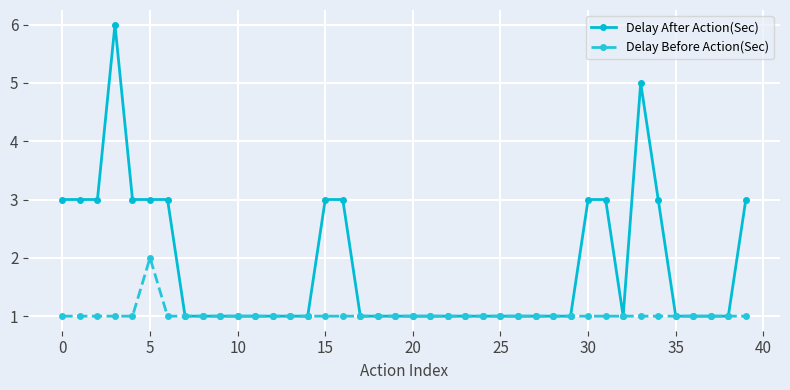

Which series has the largest total across all categories?

Delay After Action(Sec)